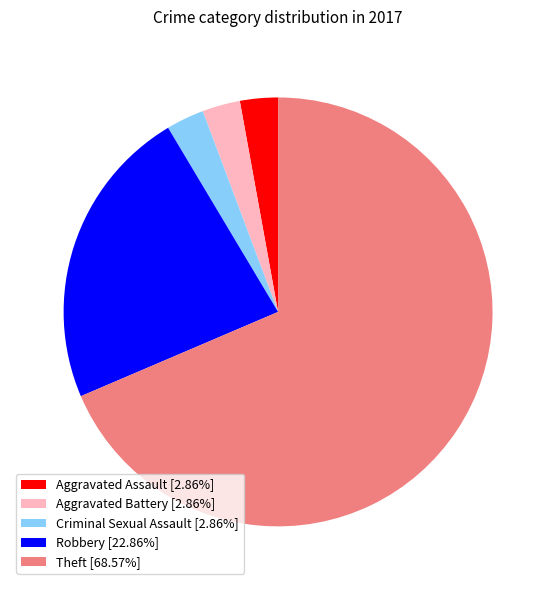

What is the ratio of the value at Robbery to the value at Aggravated Battery?

8.0